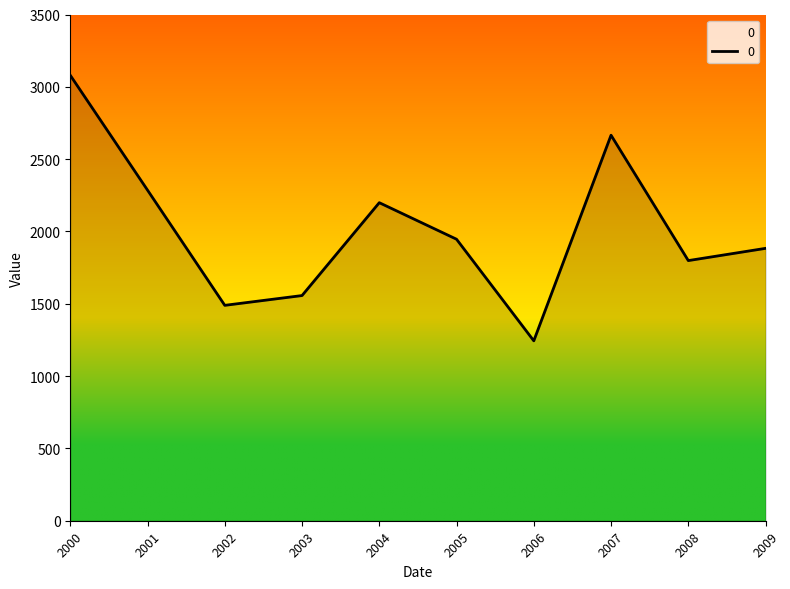

What is the ratio of the value at 2009 to the value at 2004?

0.9